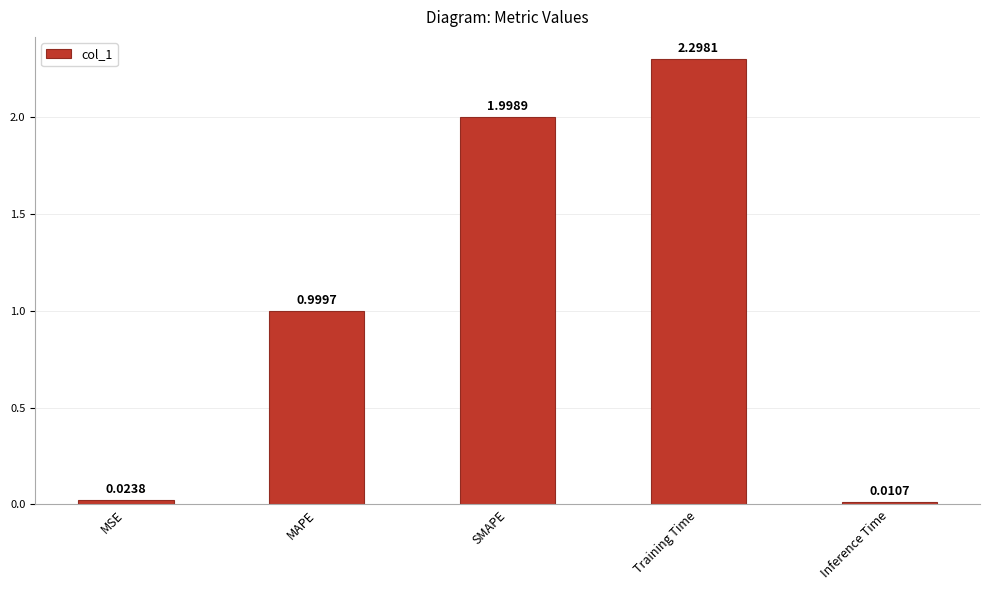

Rank the categories by value from lowest to highest.

Inference Time, MSE, MAPE, SMAPE, Training Time